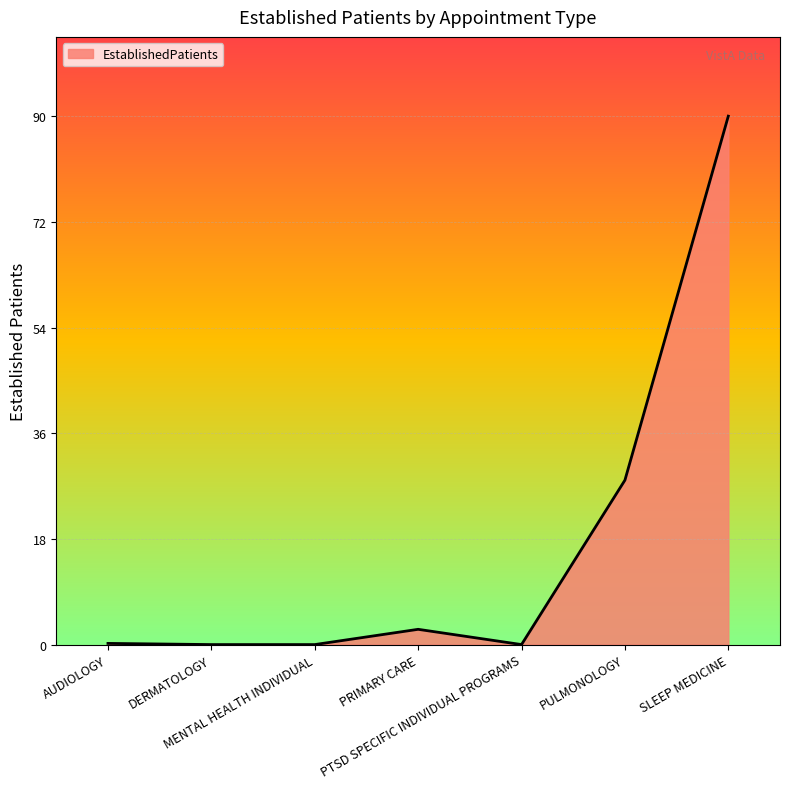

At which label is the value closest to 45?

PULMONOLOGY